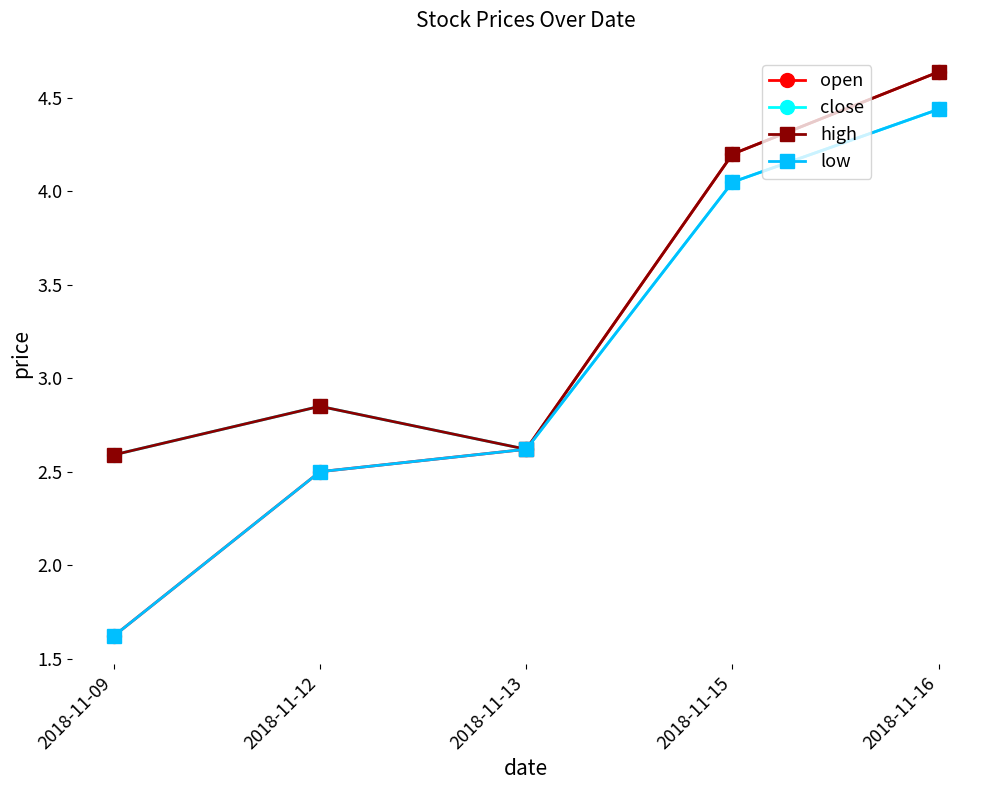

Which series has the largest total across all categories?

high